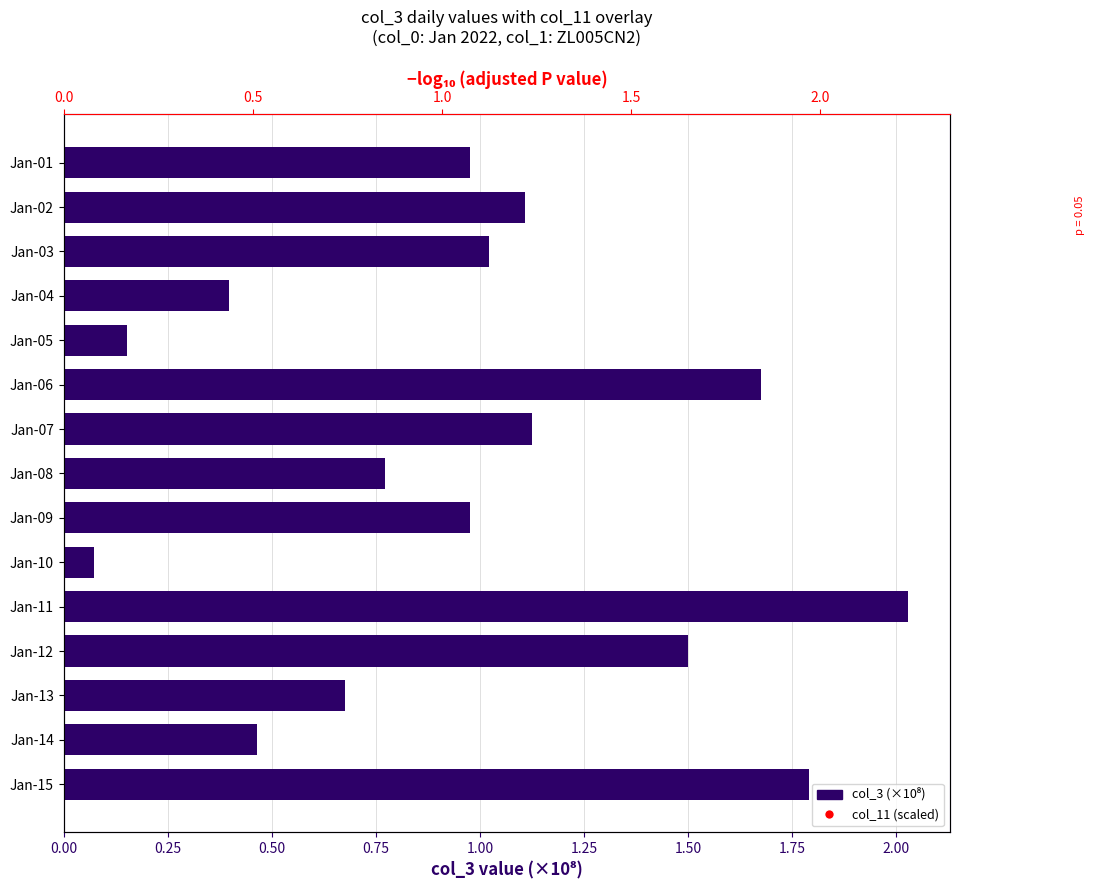

What are all the series names shown in the legend?

col_3 (daily, ×10⁸), col_11 (scaled)